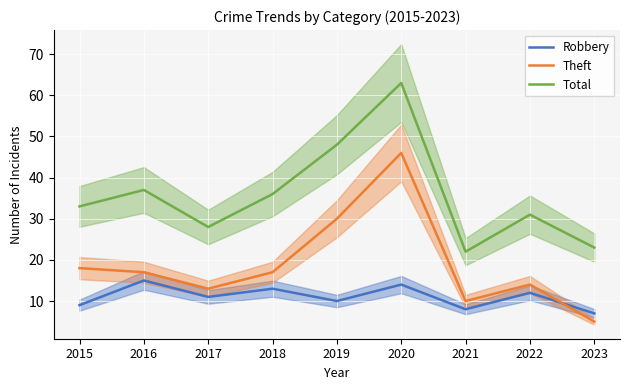

What is the smallest value displayed?

5